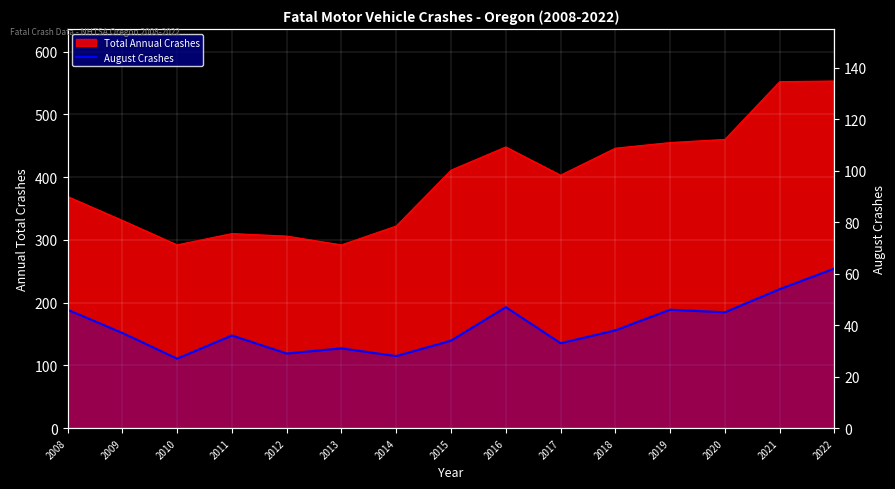

At which category does the chart reach its peak across all series?

2022